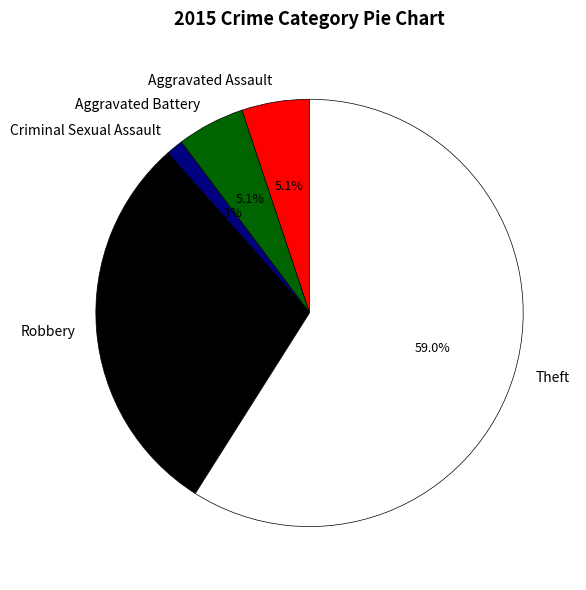

To the nearest percent, what is the difference between the Criminal Sexual Assault and Aggravated Assault slice percentages?

4%